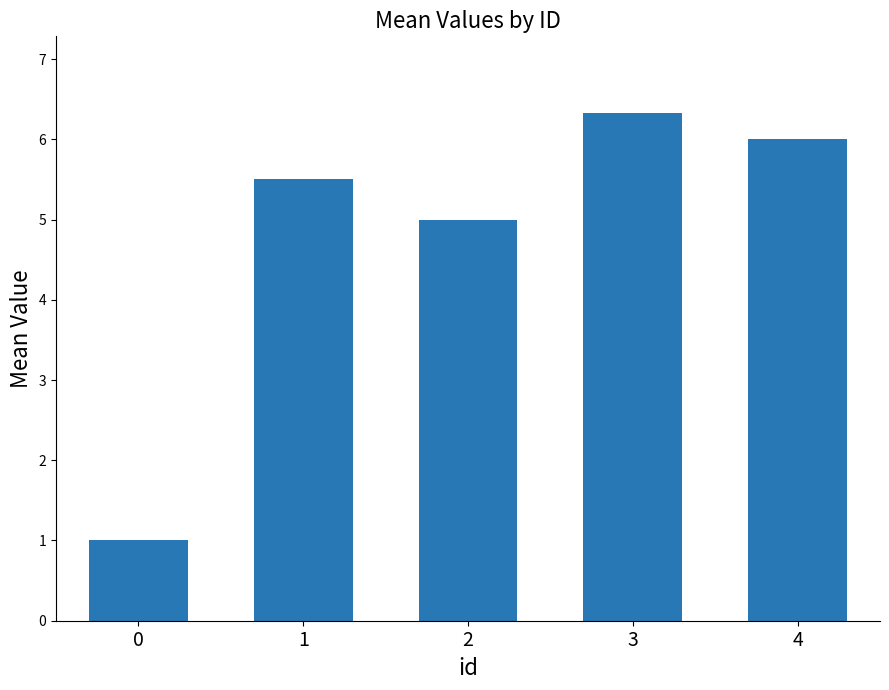

What is the difference between the maximum and minimum values?

5.3